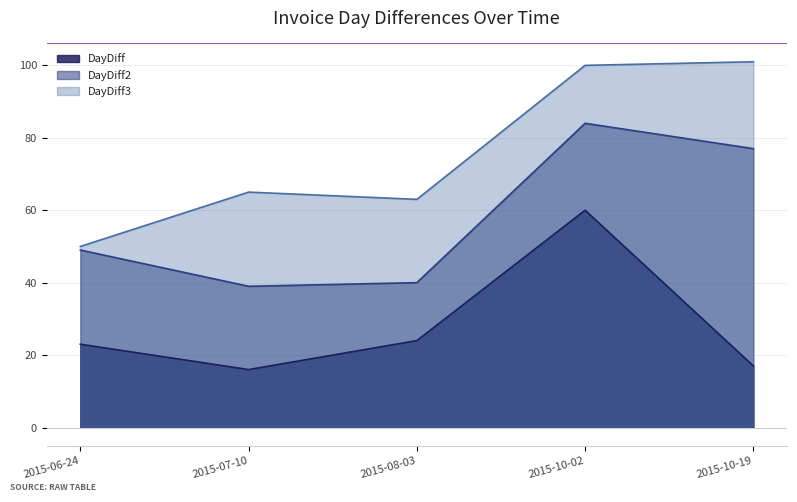

Where is DayDiff3 nearest to the value 75?

2015-07-10